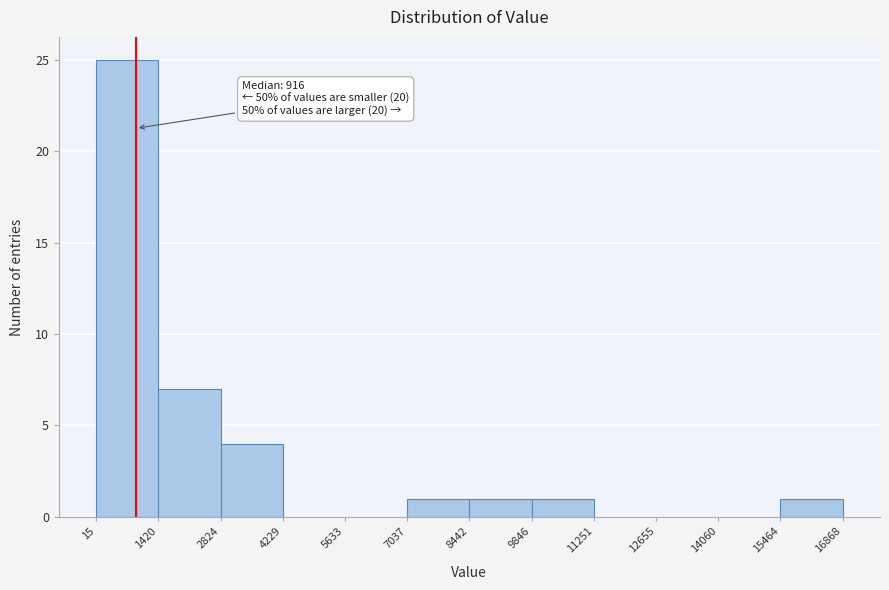

Over which range of the x-axis is the bar tallest?

15 to 1420